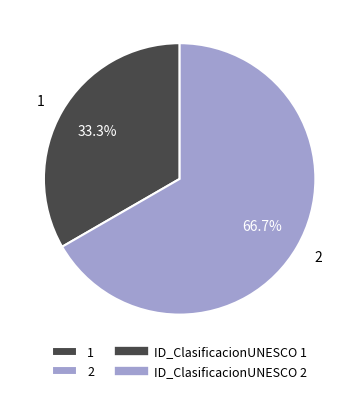

How many segments does this pie chart have?

2